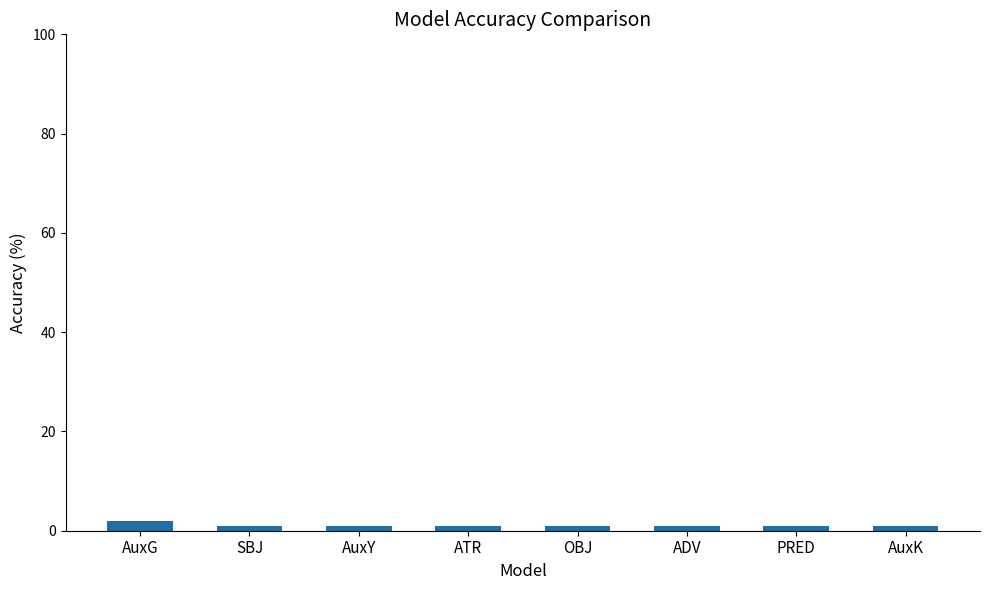

How many distinct data groups are displayed?

1